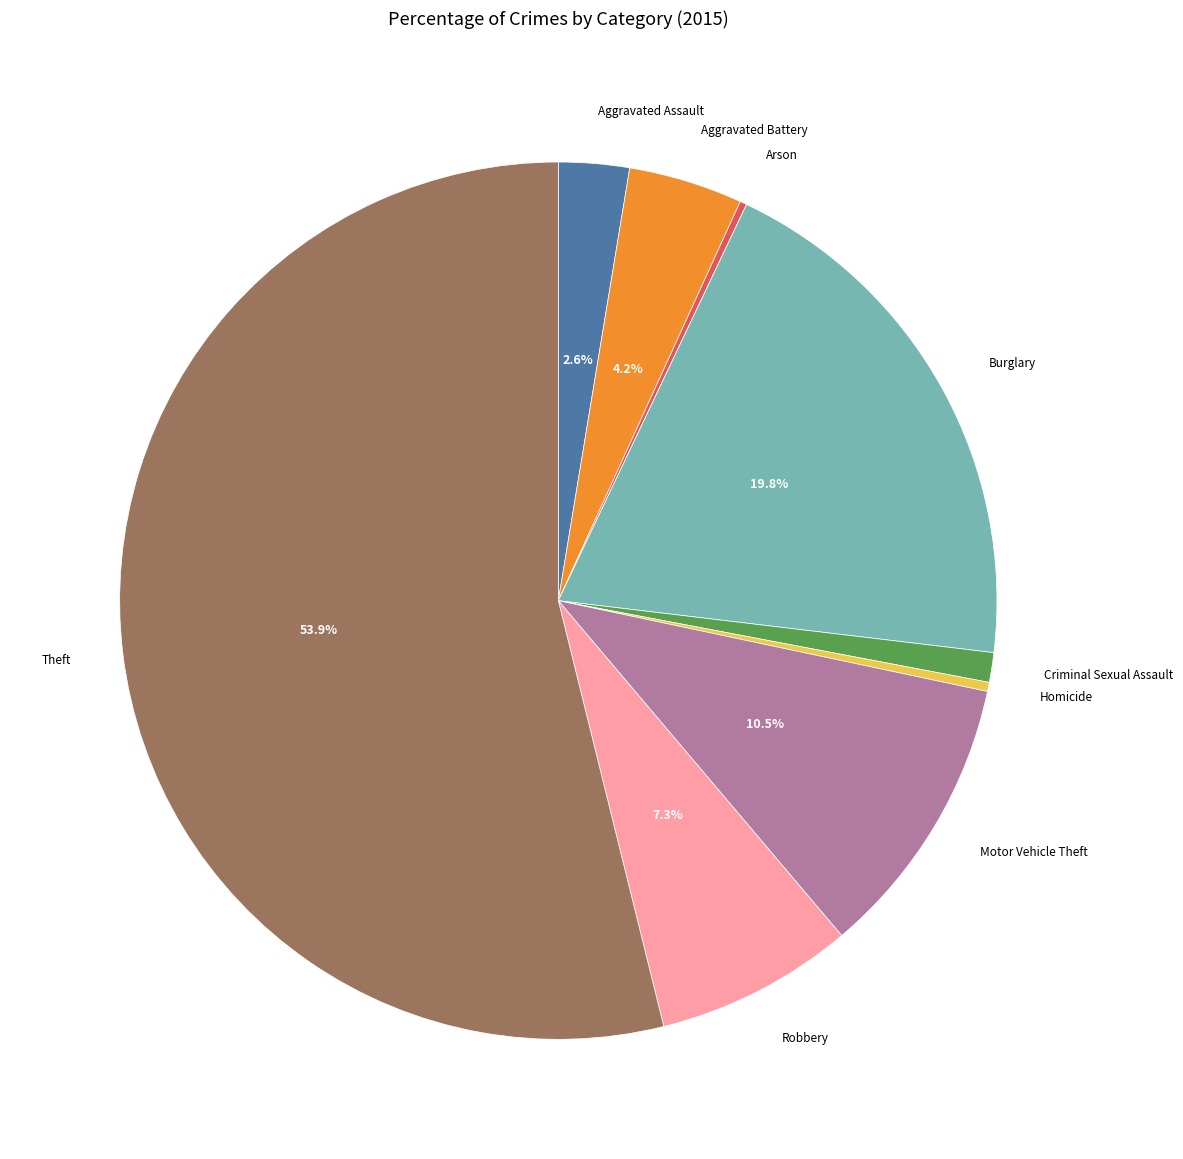

True or false: Robbery accounts for 14% of the total.

False